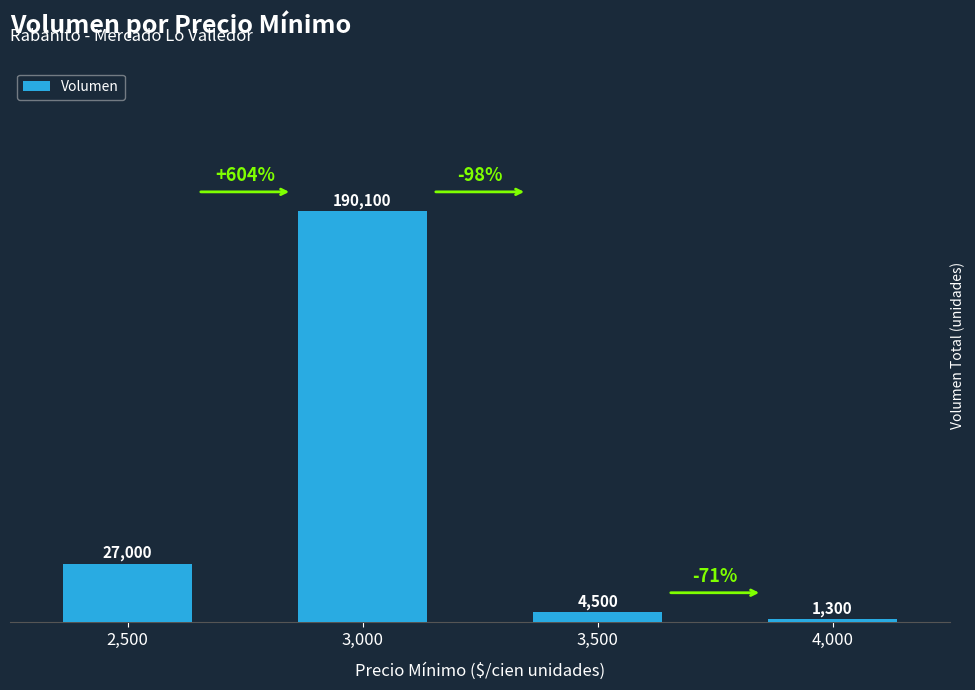

Which category has the lowest value across all series?

4,000